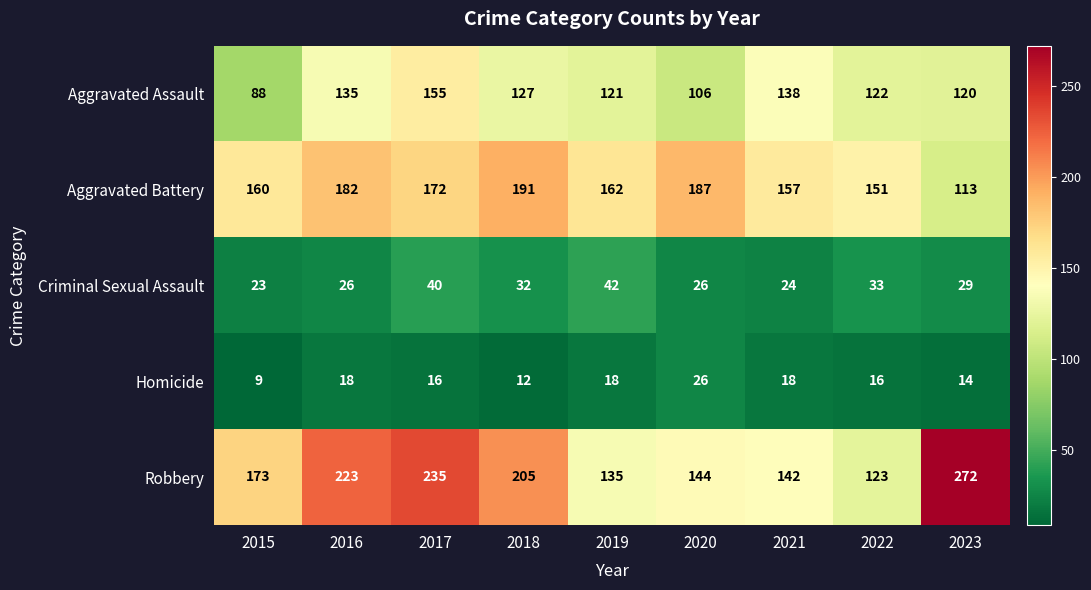

Is it true that Aggravated Assault equals 121 at 2019?

True